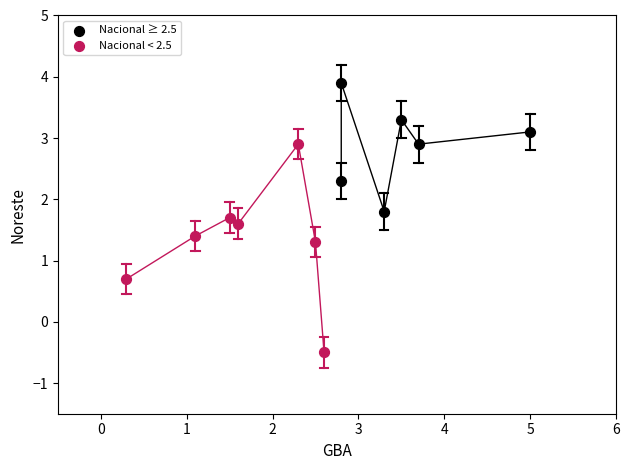

Which series reaches the minimum Y coordinate?

Nacional < 2.5